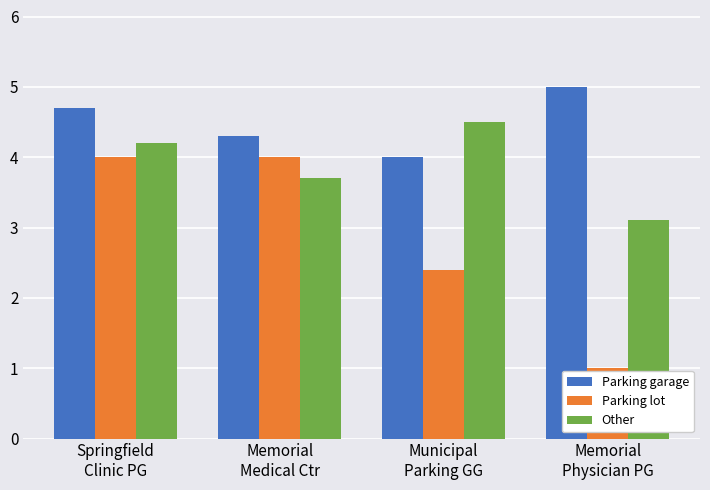

Reading left to right, what are all the values shown in this chart?

Parking garage: Springfield
Clinic PG=4.7	Memorial
Medical Ctr=4.3	Municipal
Parking GG=4.0	Memorial
Physician PG=5.0
Parking lot: Springfield
Clinic PG=4.0	Memorial
Medical Ctr=4.0	Municipal
Parking GG=2.4	Memorial
Physician PG=1.0
Other: Springfield
Clinic PG=4.2	Memorial
Medical Ctr=3.7	Municipal
Parking GG=4.5	Memorial
Physician PG=3.1